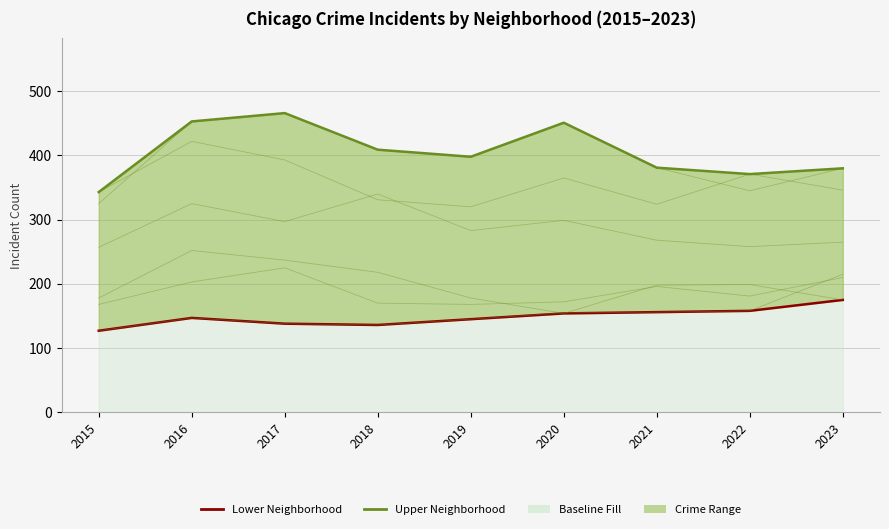

Rank the categories by Austin value from highest to lowest.

2017, 2016, 2020, 2018, 2019, 2021, 2023, 2022, 2015